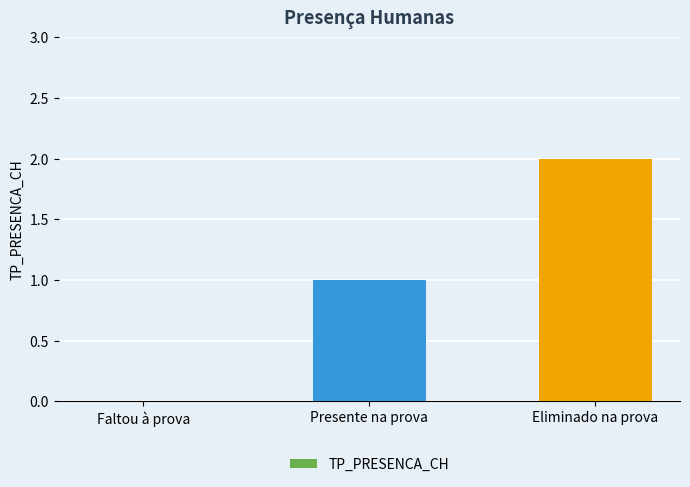

Between Eliminado na prova and Faltou à prova, which is larger?

Eliminado na prova